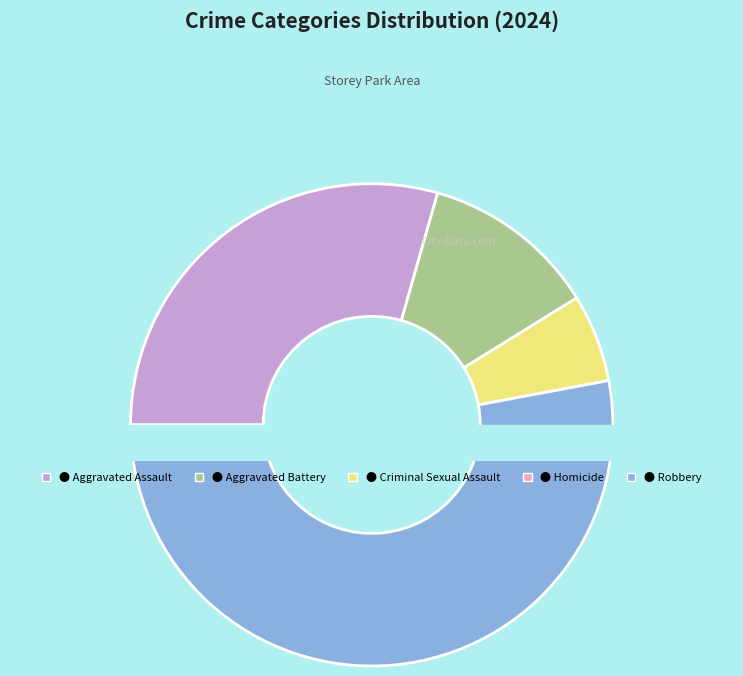

Combined, what portion of the pie is Robbery and Aggravated Battery?

64.7%